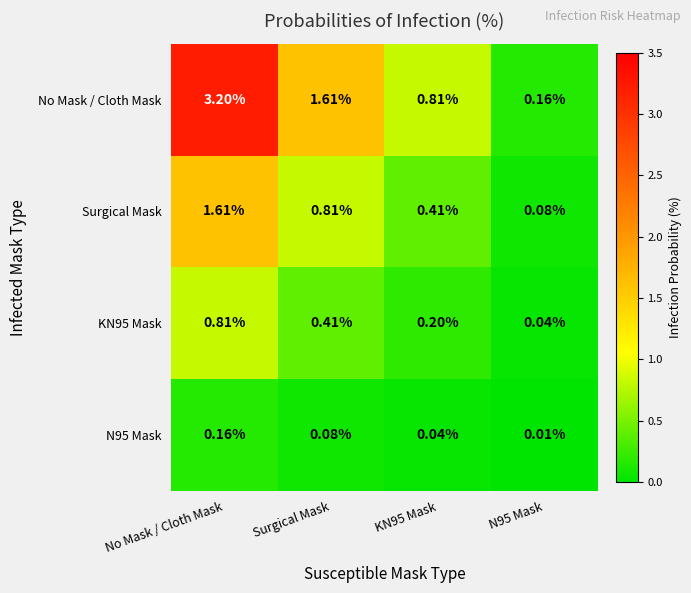

Which label corresponds to the largest value in the chart?

No Mask / Cloth Mask